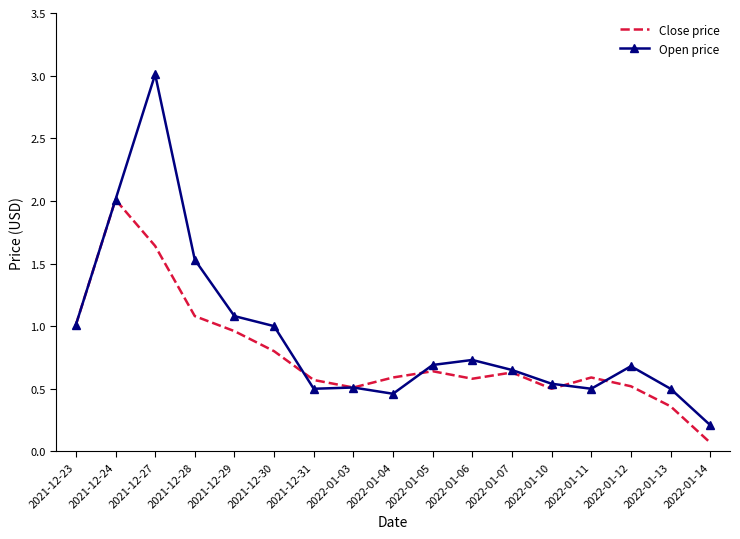

Which series has the widest spread of values?

Open price